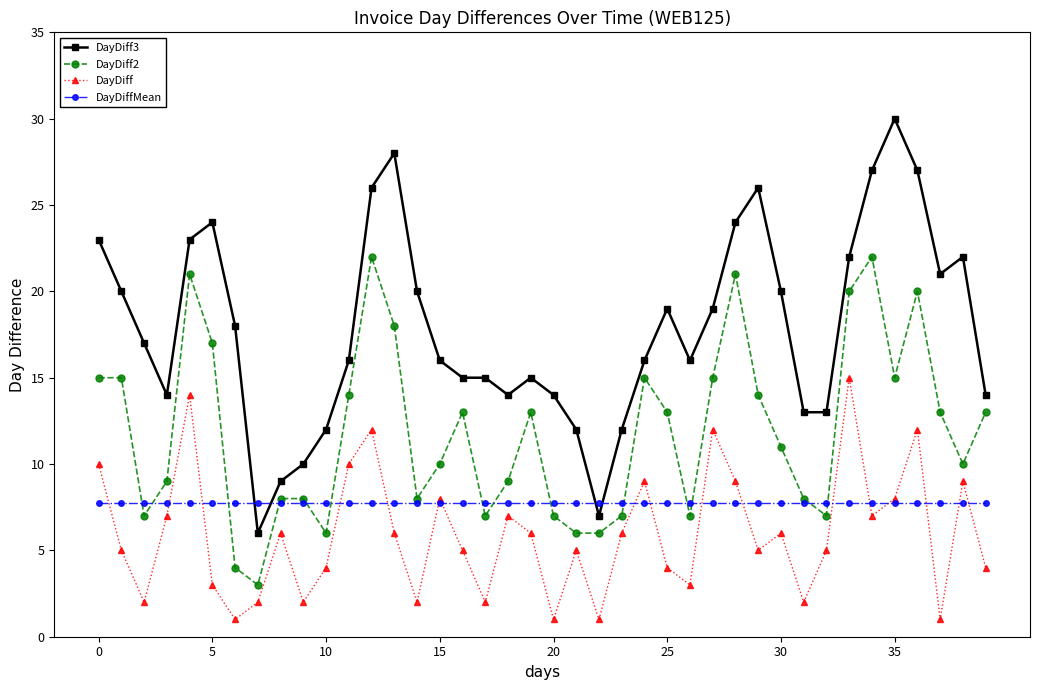

Which series has the largest total across all categories?

DayDiff3